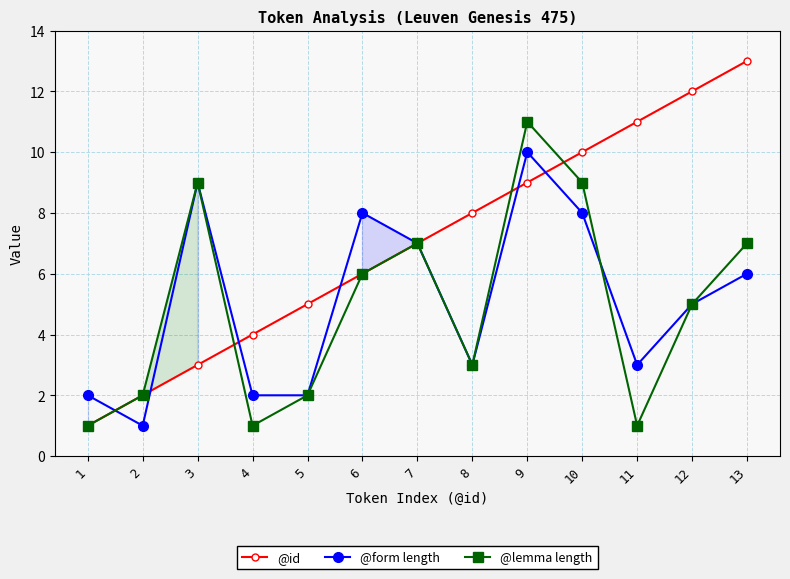

Does the chart display data point markers on the line(s)?

Yes